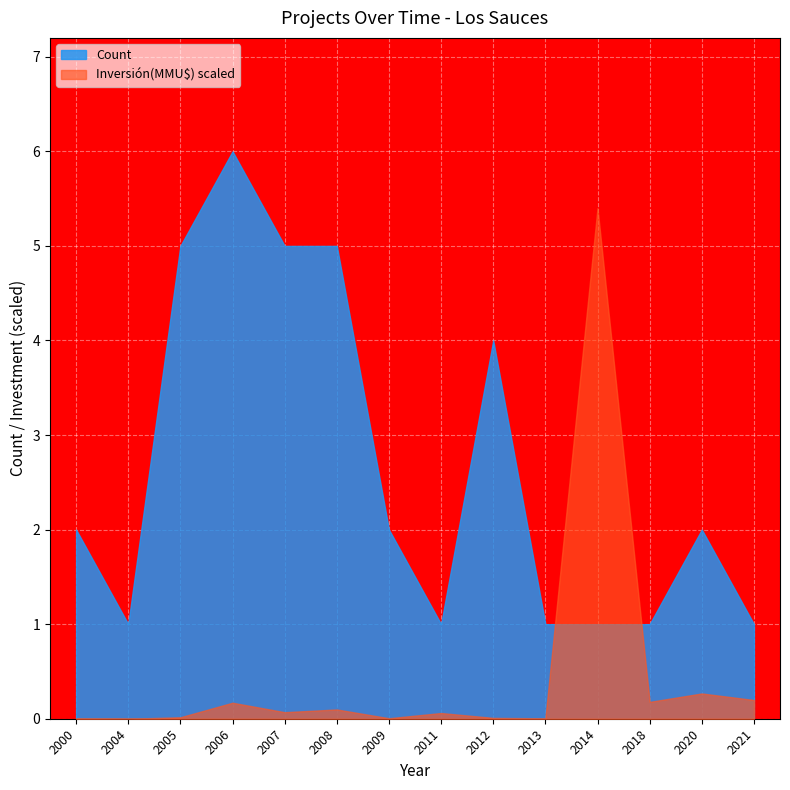

True or false: Inversión(MMU$) has a value of 5287 at 2006.

False